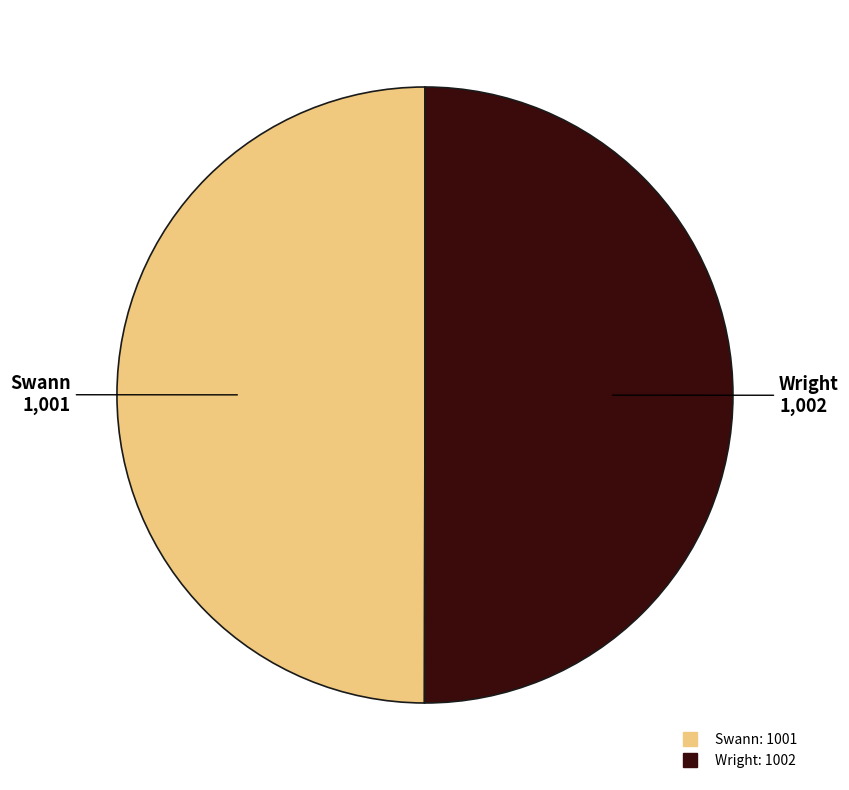

What is the ratio of the value at Wright to the value at Swann?

1.0